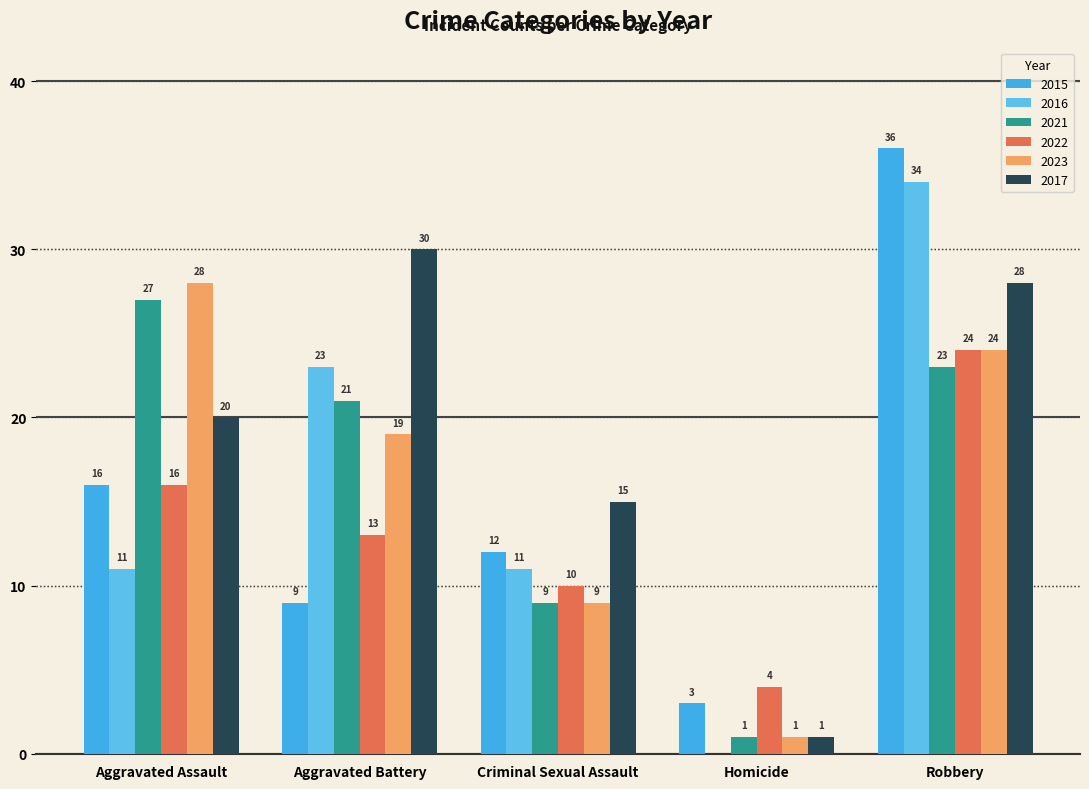

What is the total value across all series at Robbery?

169